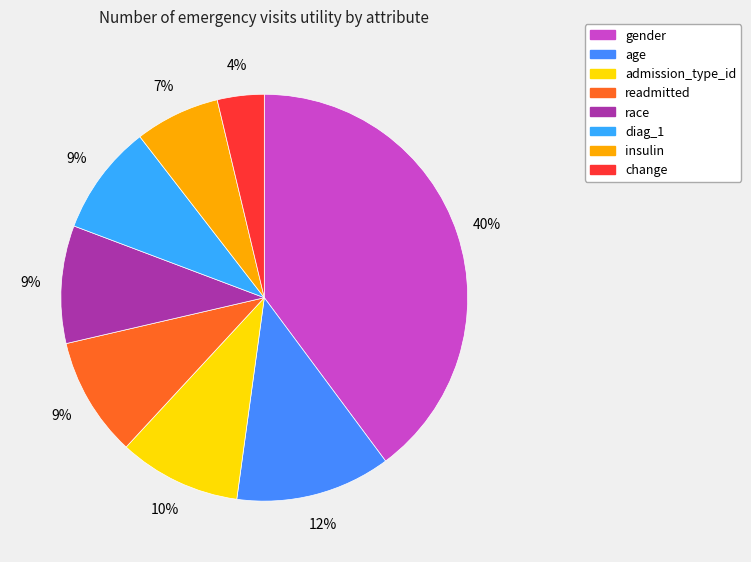

To the nearest percent, what is the difference between the largest and smallest slice percentages?

36%